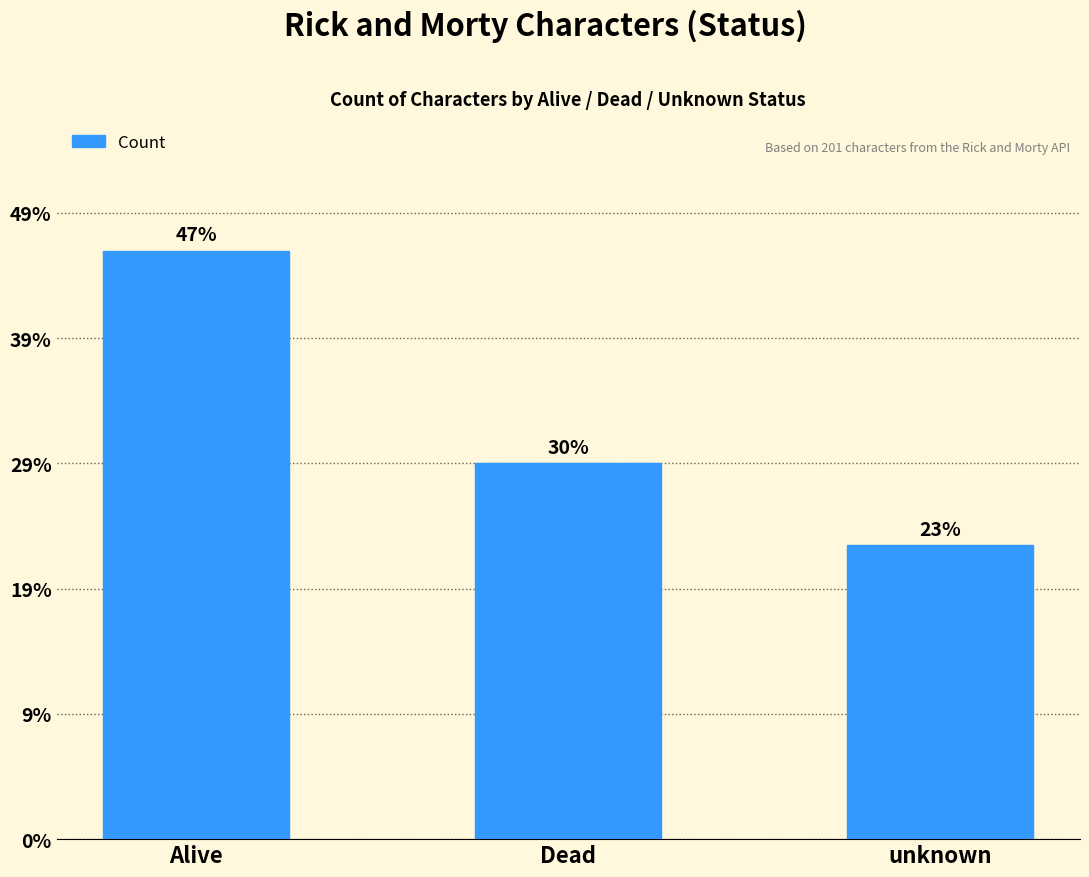

What is the ratio of the value at Alive to the value at unknown?

2.0